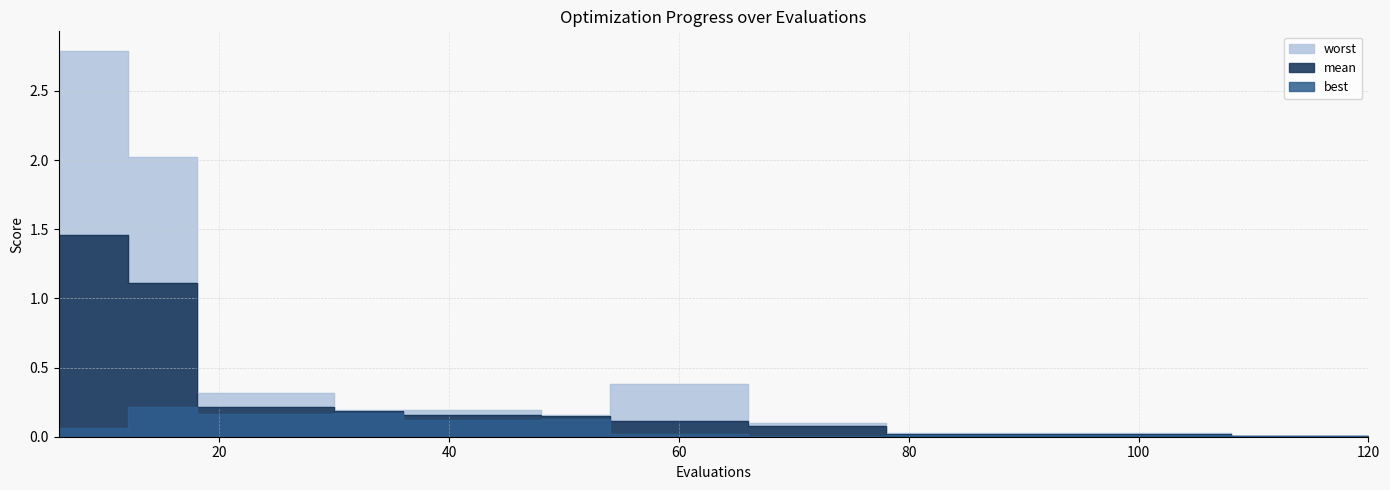

Which series has the largest total across all categories?

worst